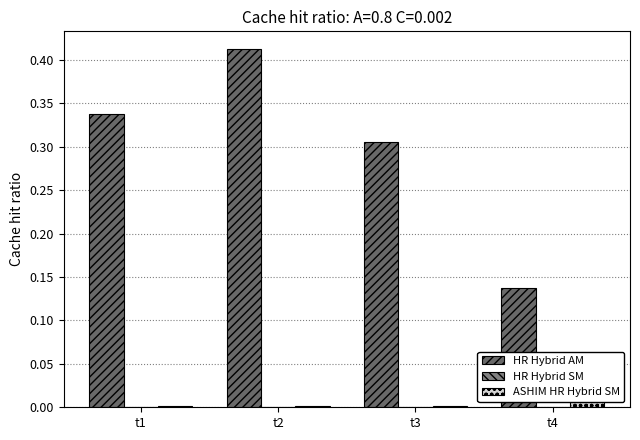

Between t2 and t4, which is larger?

t2